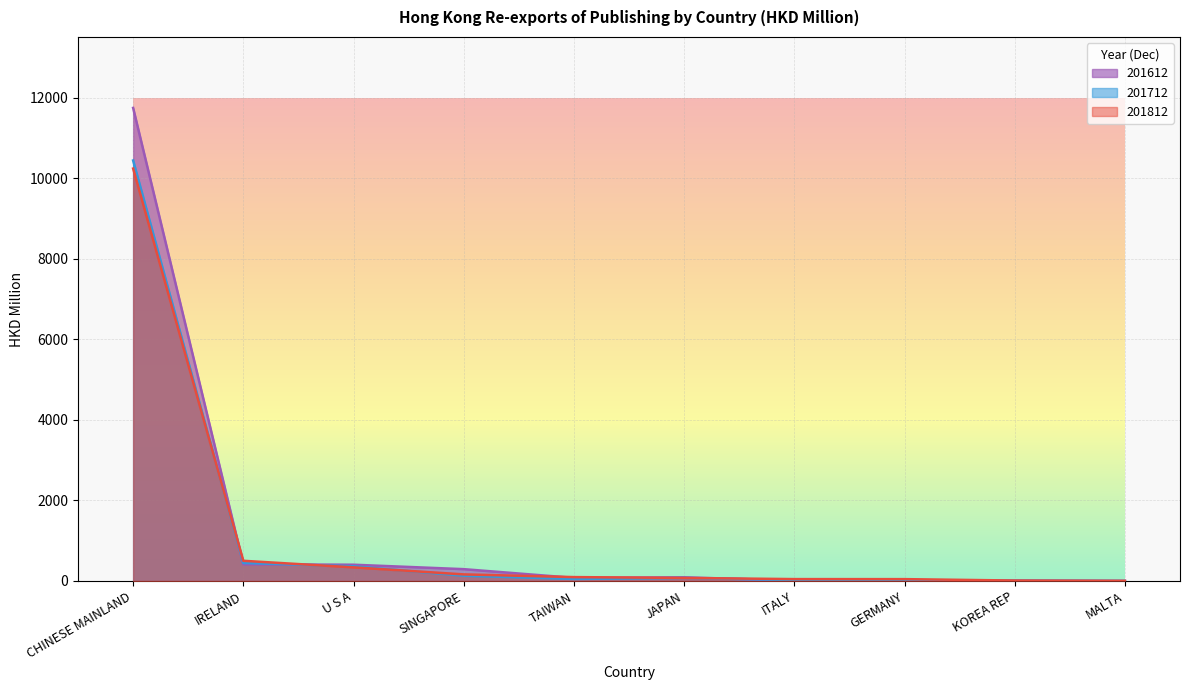

Reading left to right, transcribe all the data shown in this chart.

201812: 10447.1	447.4	364.0	130.1	50.0	75.0	21.8	20.8	8.4	0.0
201812_% Share: 11753.2	412.9	403.7	293.4	77.1	90.5	9.7	18.8	8.2	0.0
201812_alt: 10246.4	501.3	338.0	163.3	96.1	74.9	46.3	45.4	10.7	3.1